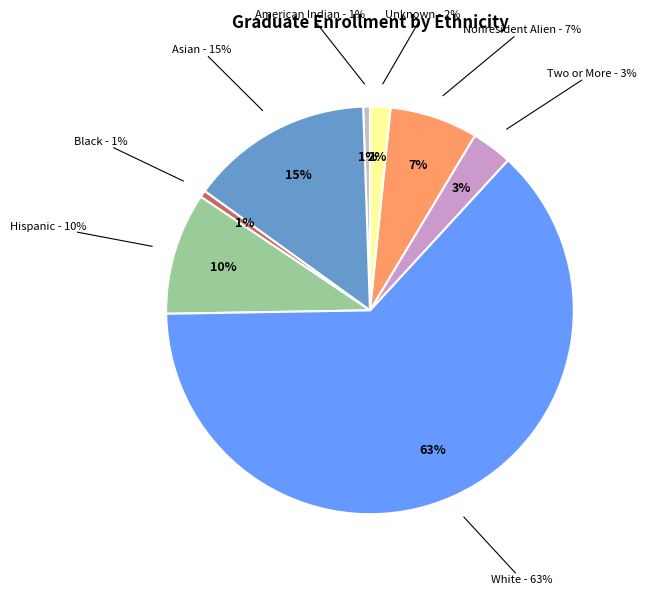

Which slice is the largest?

White